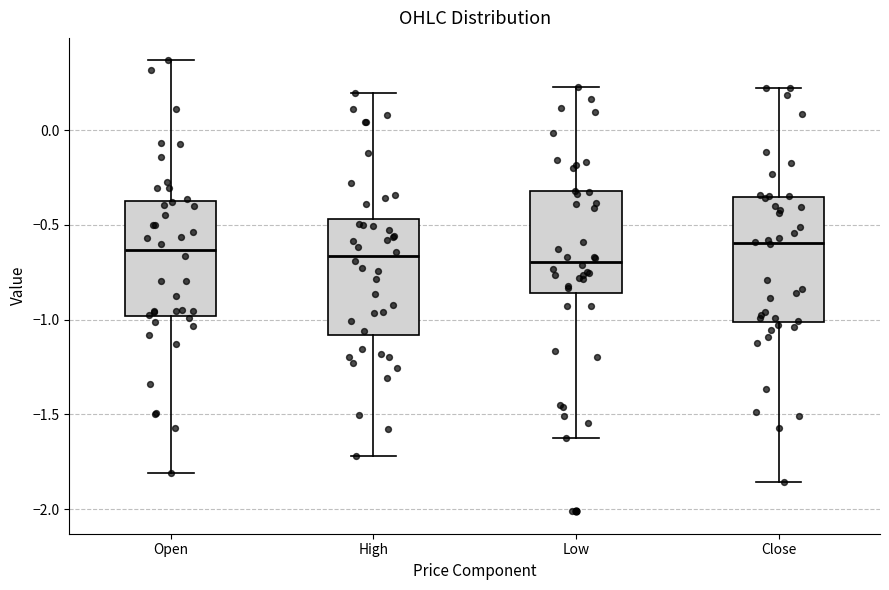

Reading left to right, read every box against the y-axis: the position of its median line, the range the box covers, and the ends of its whiskers. The values are not printed on the chart, so give them approximately, as read against the axis.

Open: median -0.65, box -1.00 to -0.35, whiskers -1.80 to 0.35
High: median -0.65, box -1.10 to -0.45, whiskers -1.70 to 0.20
Low: median -0.70, box -0.85 to -0.30, whiskers -1.65 to 0.25
Close: median -0.60, box -1.00 to -0.35, whiskers -1.85 to 0.20